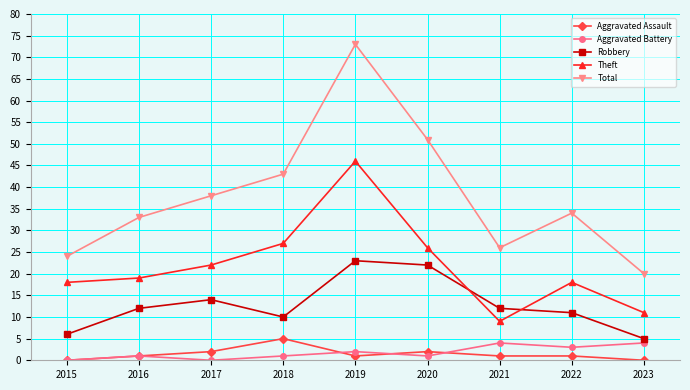

What are all the series names shown in the legend?

Aggravated Assault, Aggravated Battery, Robbery, Theft, Total